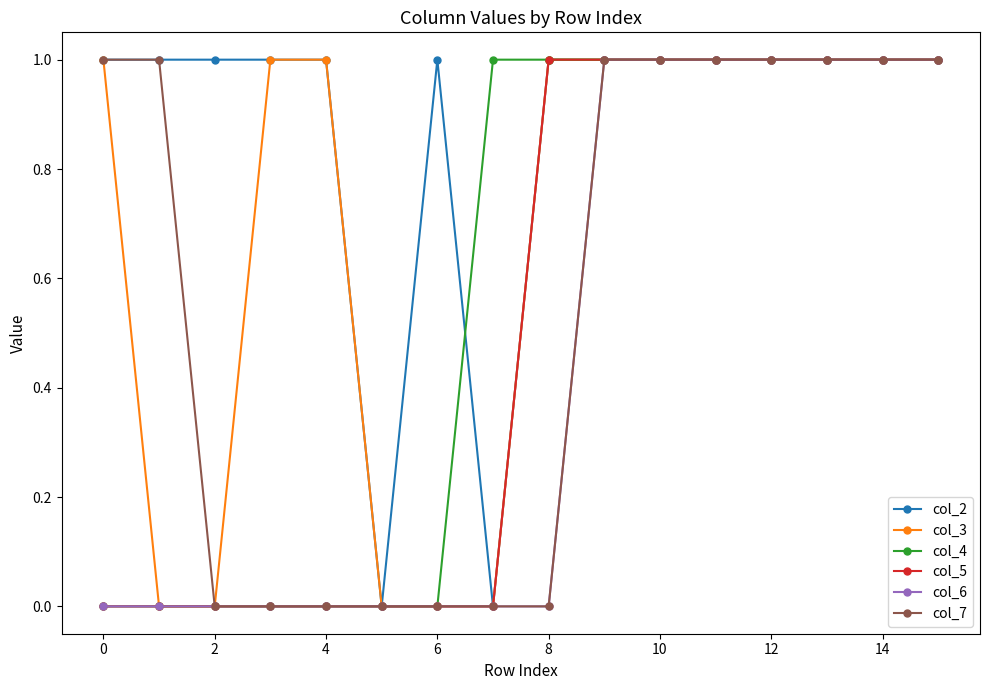

What is the difference between the second highest and second lowest values in the col_3 series?

1